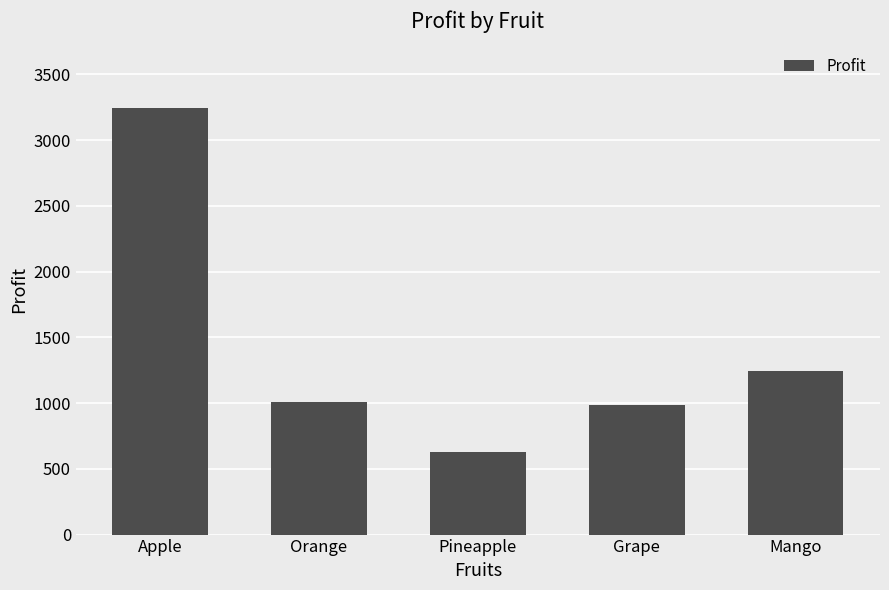

What is the sum of all values?

7108.8